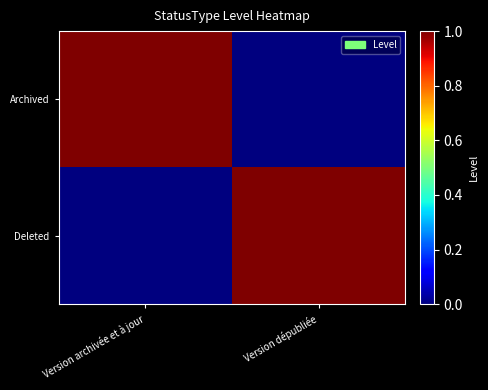

Which series changed the most between Version archivée et à jour and Version dépubliée?

Archived